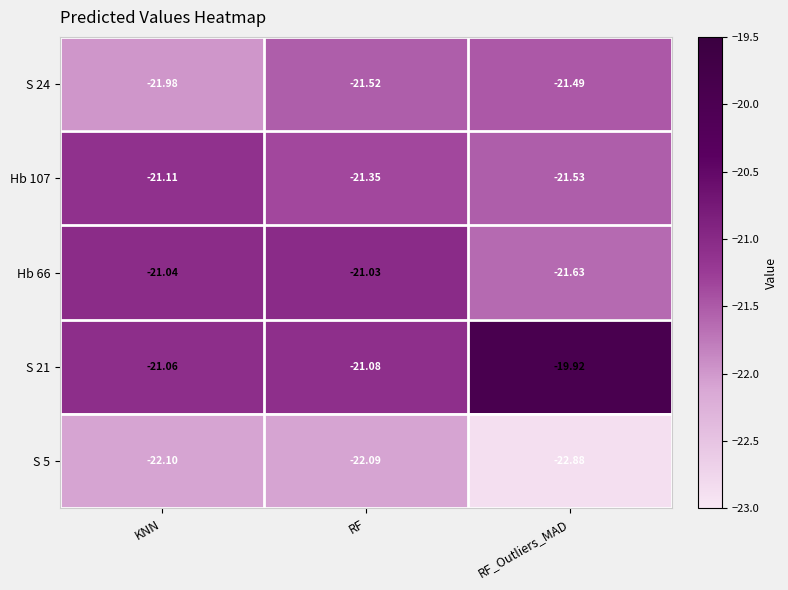

At which label does S 24 reach its peak?

RF_Outliers_MAD